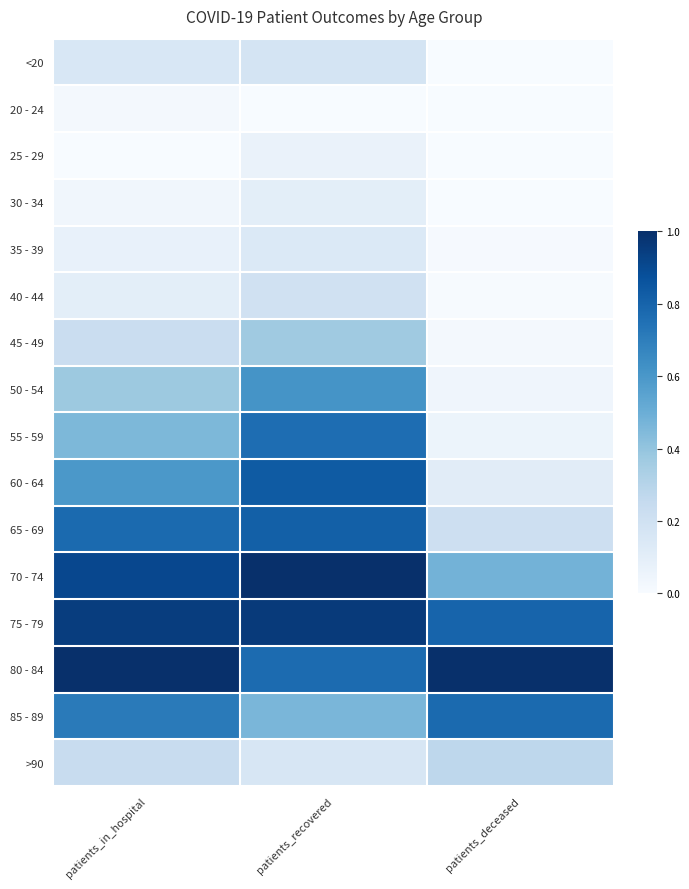

Between patients_recovered and patients_in_hospital, which is larger?

patients_recovered